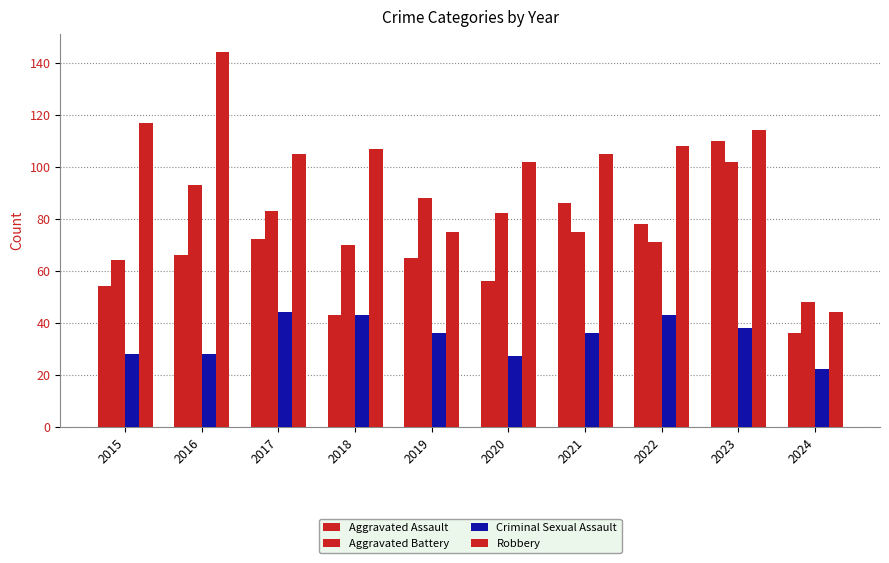

Count the number of data series in this chart.

4